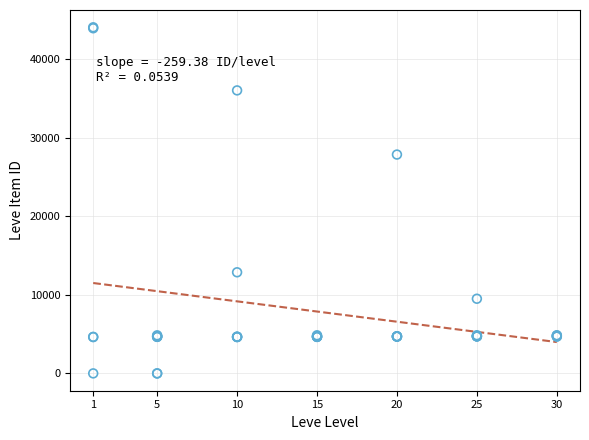

What Y value in the scatter plot is closest to 22048?

27884